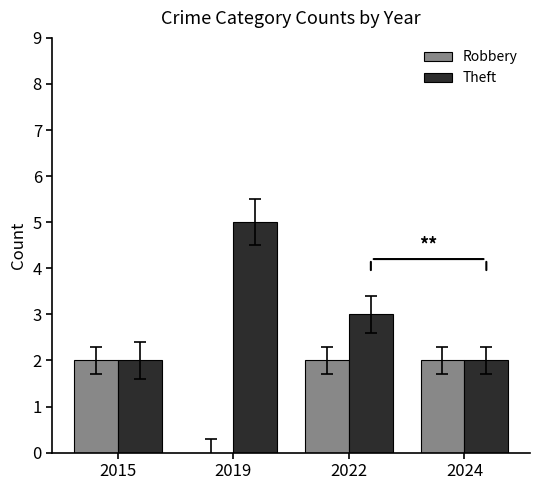

What is the maximum value shown in the chart?

5